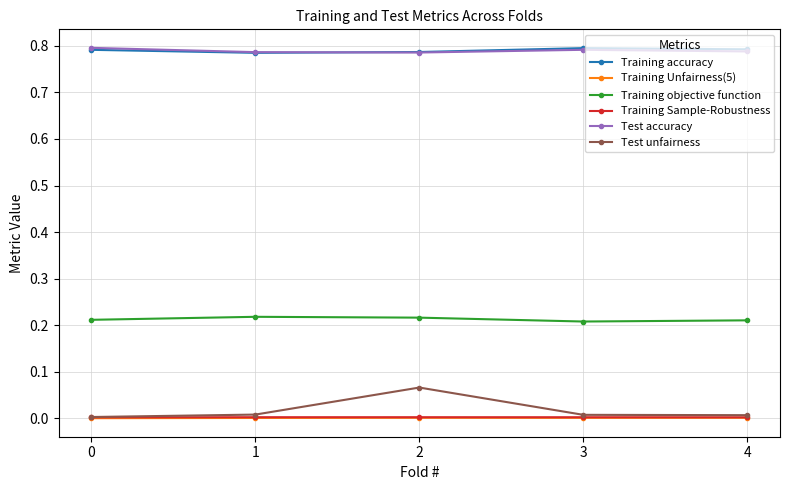

Which series changed the most between 1 and 2?

Test unfairness